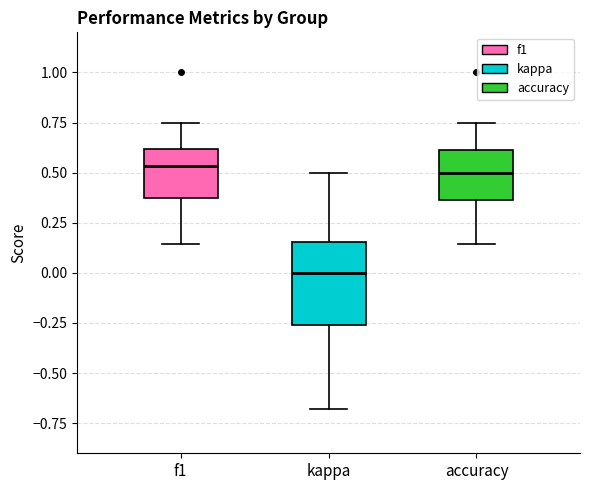

Where does the lower whisker of the box for accuracy end on the y-axis? The values are not printed on the chart, so give them approximately, as read against the axis.

0.15